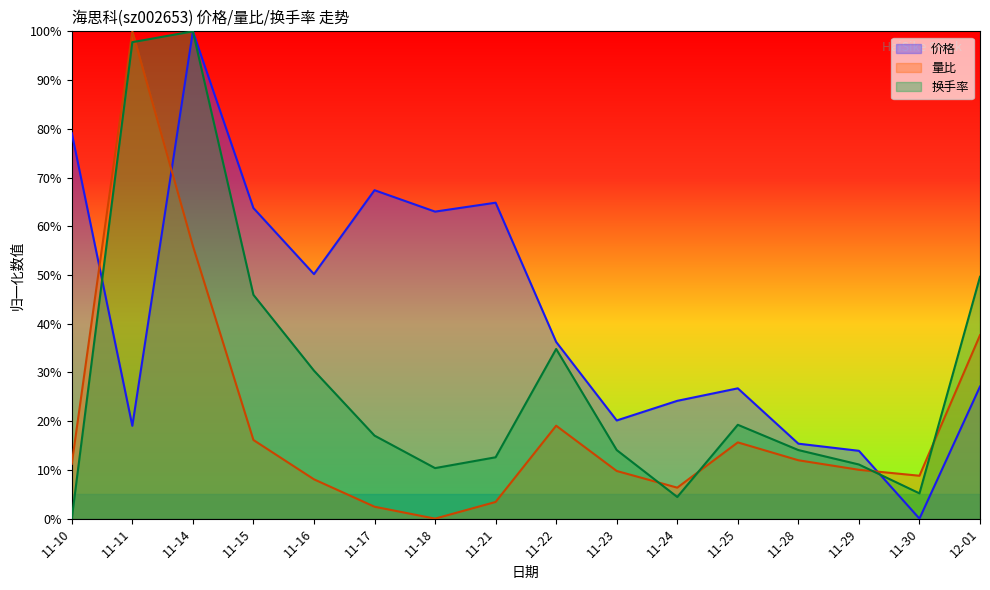

Reading right to left, what are all the values shown in this chart?

价格: 12-01=27.1	11-30=0.0	11-29=13.9	11-28=15.4	11-25=26.7	11-24=24.2	11-23=20.1	11-22=36.3	11-21=64.8	11-18=63.0	11-17=67.4	11-16=50.2	11-15=63.7	11-14=100.0	11-11=19.0	11-10=79.1
量比: 12-01=37.7	11-30=8.8	11-29=10.0	11-28=12.0	11-25=15.6	11-24=6.4	11-23=9.8	11-22=19.1	11-21=3.4	11-18=0.0	11-17=2.4	11-16=8.1	11-15=16.1	11-14=56.0	11-11=100.0	11-10=11.2
换手率: 12-01=49.6	11-30=5.2	11-29=11.1	11-28=14.1	11-25=19.3	11-24=4.4	11-23=14.1	11-22=34.8	11-21=12.6	11-18=10.4	11-17=17.0	11-16=30.4	11-15=45.9	11-14=100.0	11-11=97.8	11-10=0.0